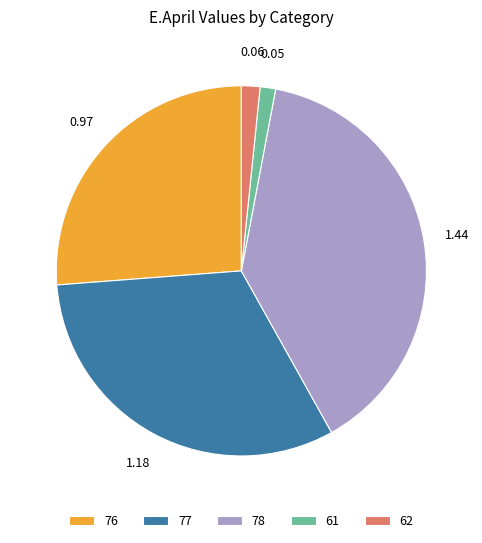

Is the sum of 76 and 61 greater than half?

No